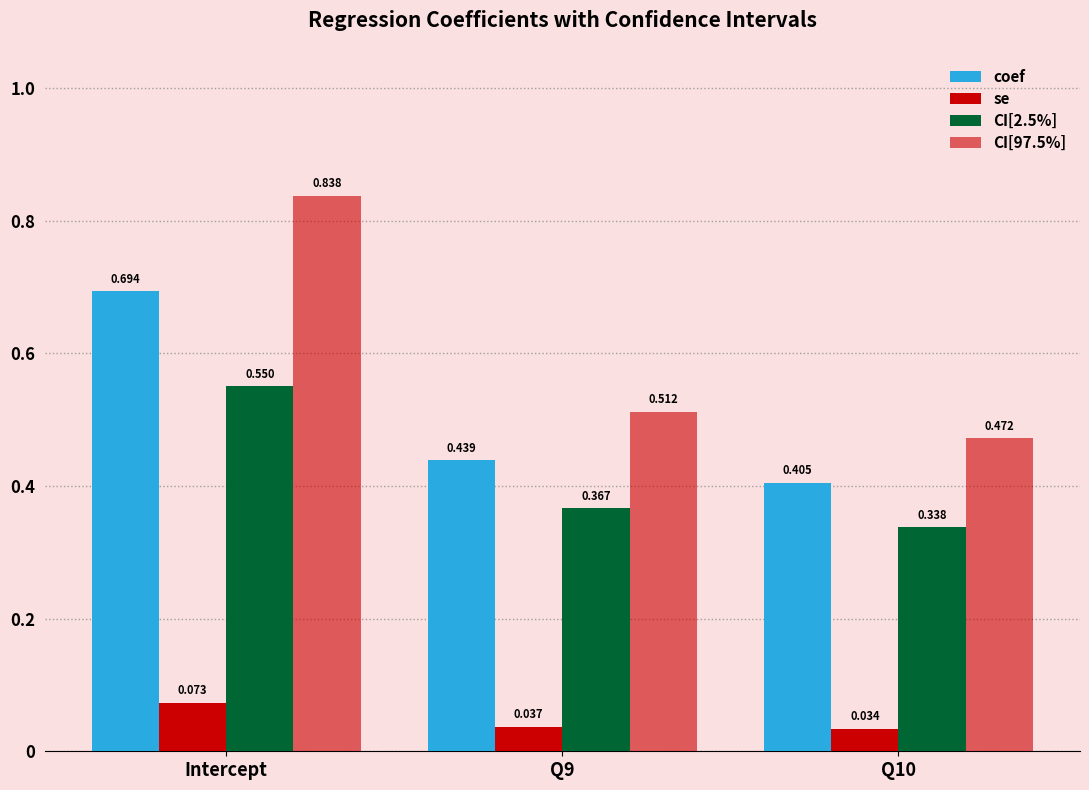

Count the number of data series in this chart.

4